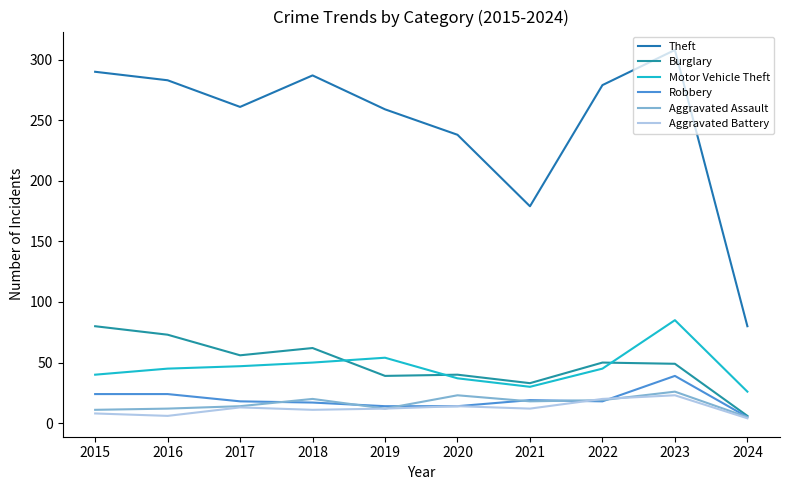

At which label is Burglary closest to 43?

2020